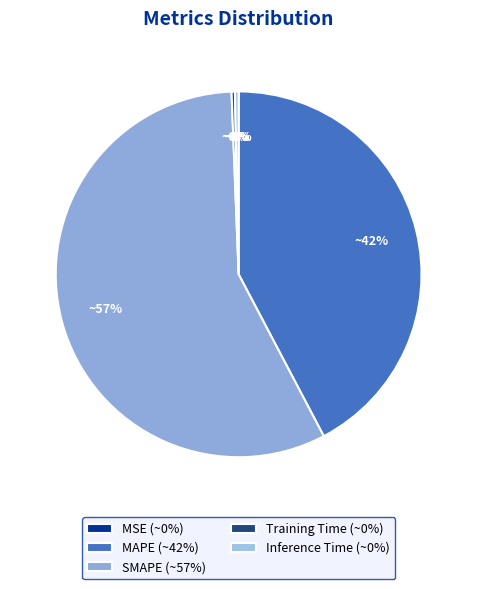

Which category has the smallest portion of the pie?

MSE